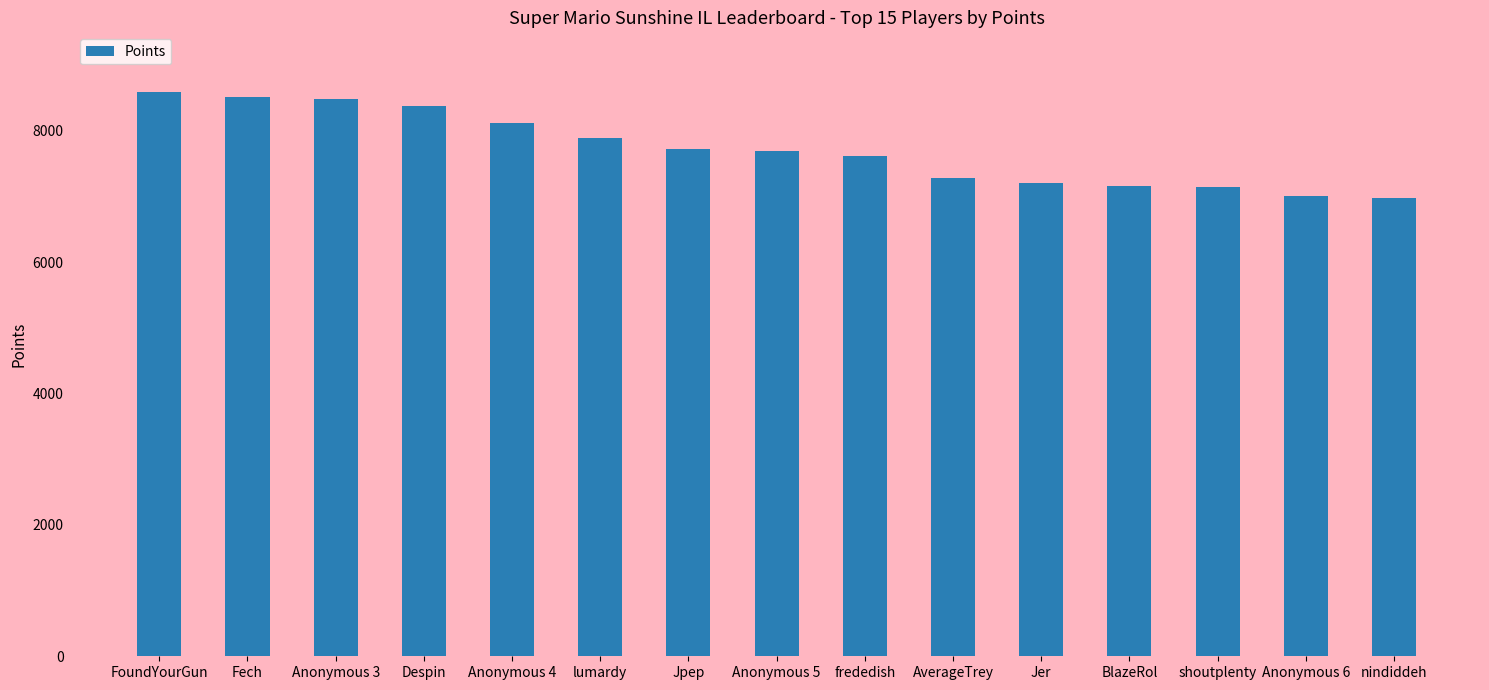

Which has a higher value, lumardy or Despin?

Despin